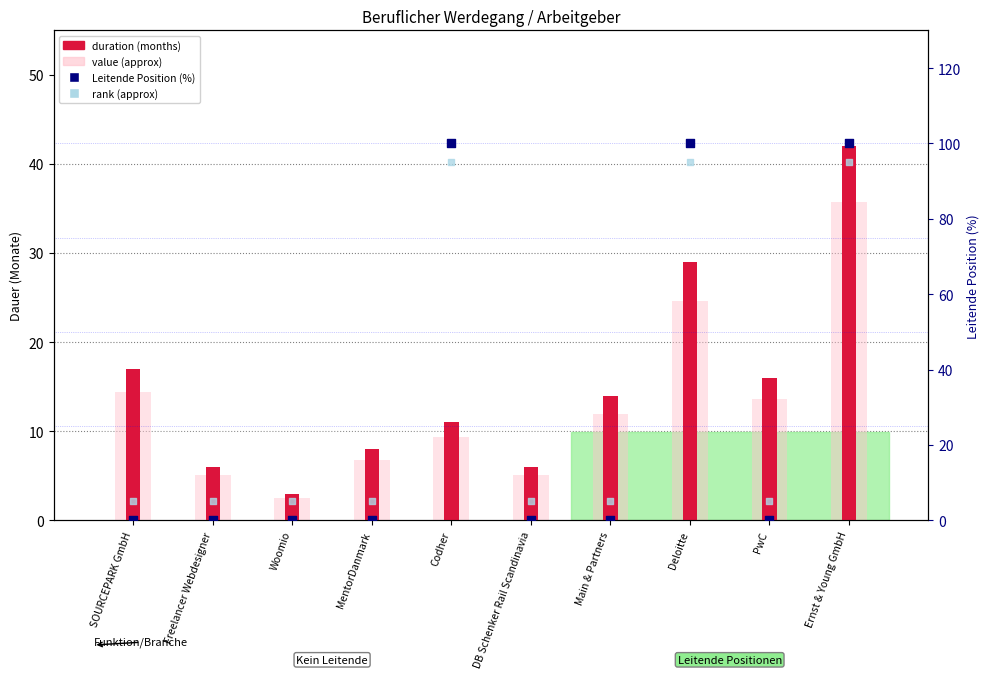

At which category is the sum across all series the highest?

Ernst & Young GmbH